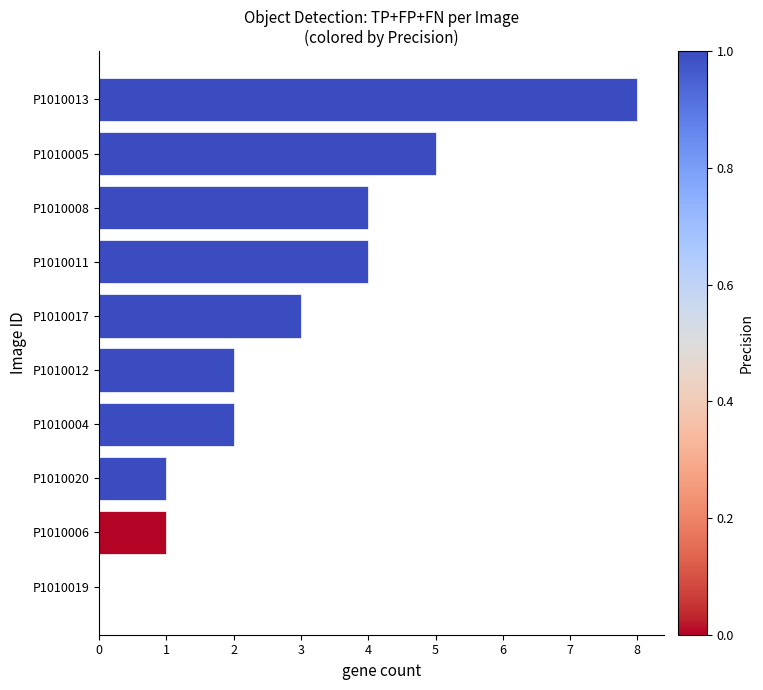

What is the maximum value shown in the chart?

8